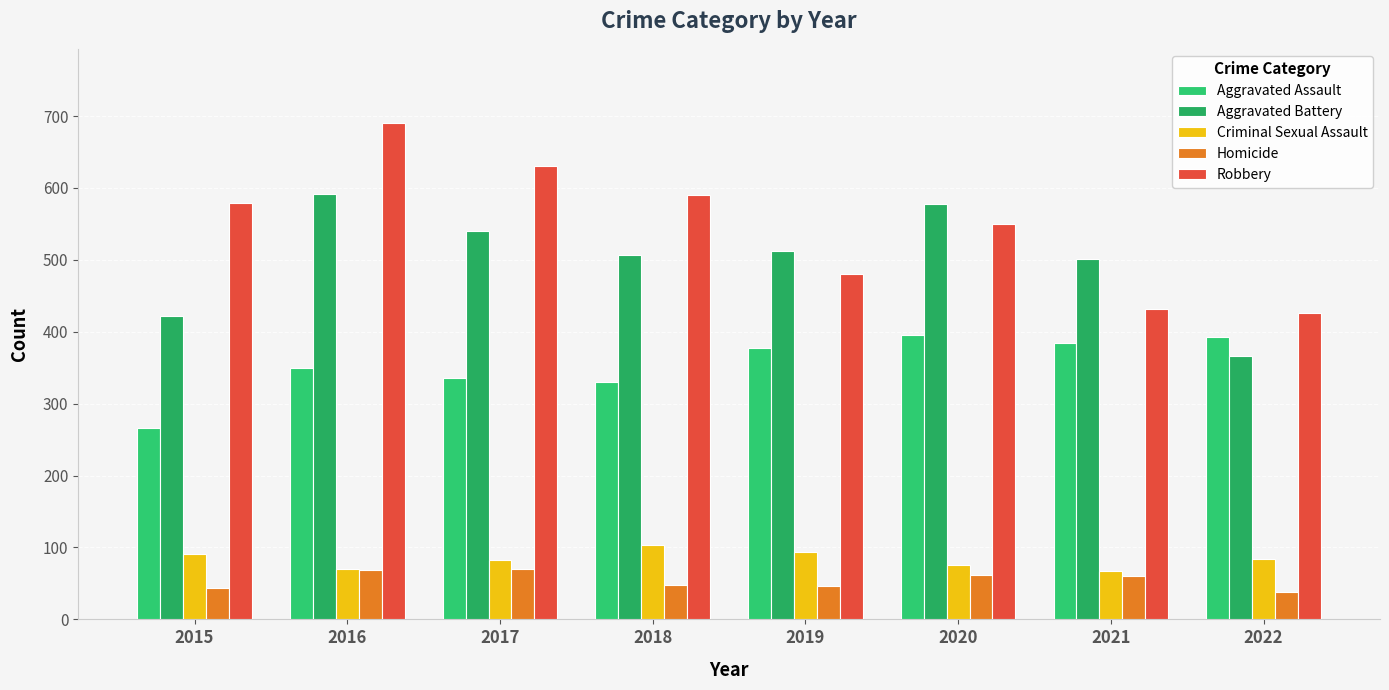

Reading left to right, transcribe all the data shown in this chart.

Aggravated Assault: 2015=266	2016=350	2017=336	2018=330	2019=378	2020=395	2021=384	2022=393
Aggravated Battery: 2015=422	2016=592	2017=540	2018=507	2019=512	2020=578	2021=501	2022=366
Criminal Sexual Assault: 2015=91	2016=70	2017=82	2018=104	2019=94	2020=76	2021=67	2022=84
Homicide: 2015=43	2016=69	2017=70	2018=48	2019=47	2020=62	2021=60	2022=38
Robbery: 2015=579	2016=690	2017=631	2018=590	2019=480	2020=550	2021=431	2022=426